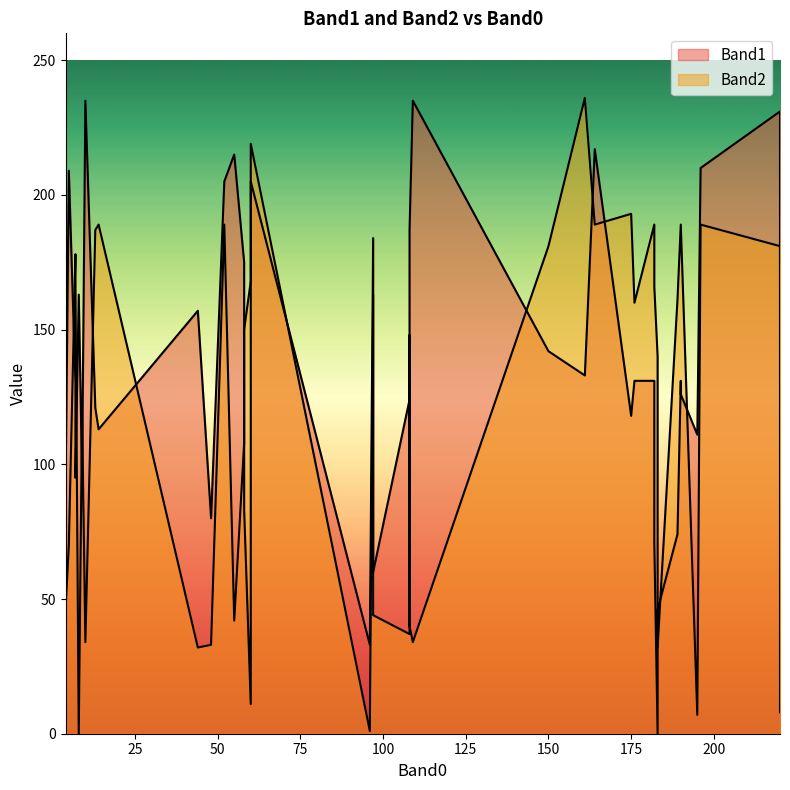

At which label is Band2 closest to 118?

9